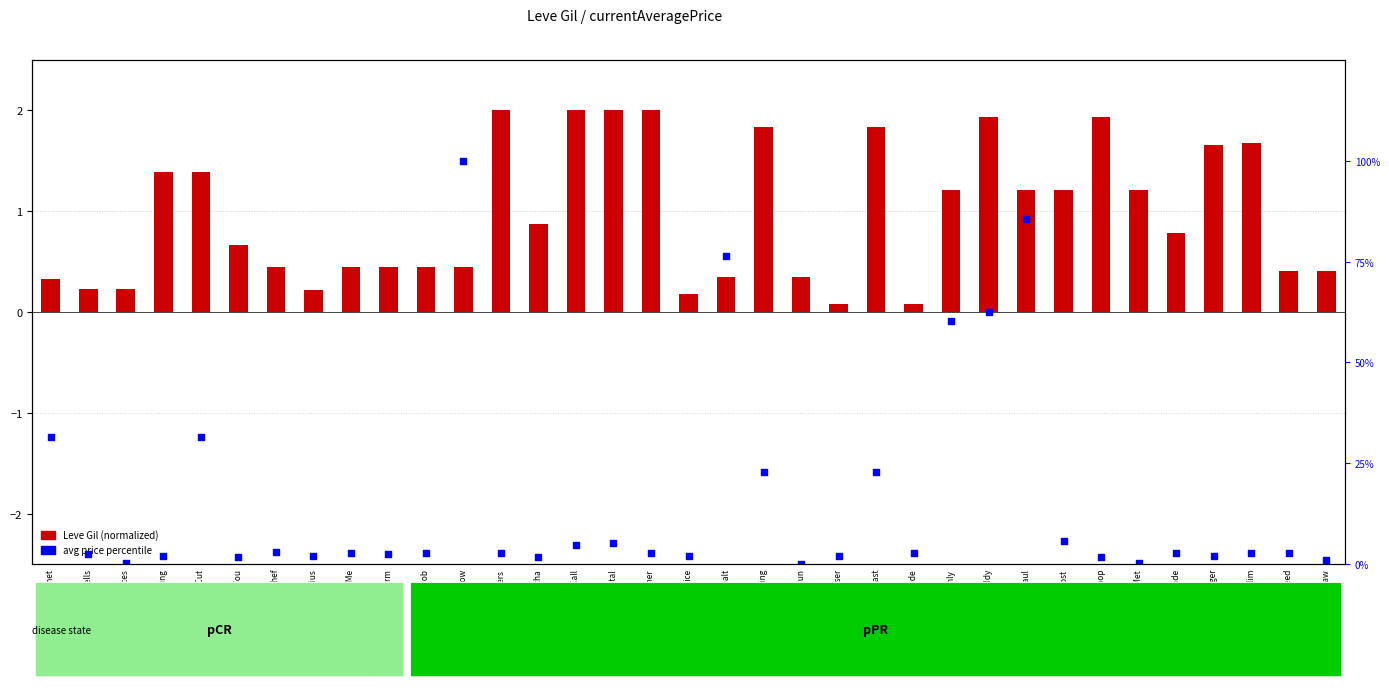

What are all the series names shown in the legend?

Leve Gil (normalized), avg price percentile